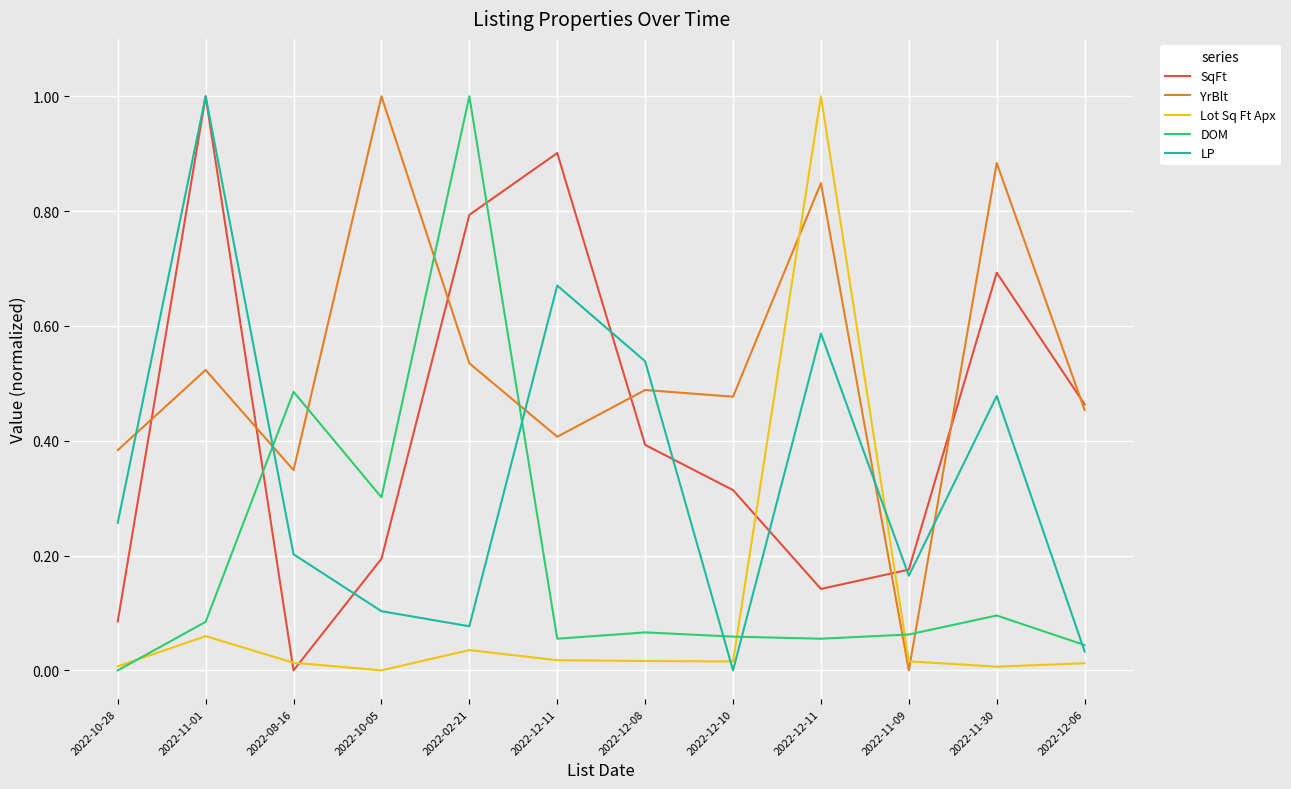

What is the spread (max minus min) of values at 2022-02-21?

1.0